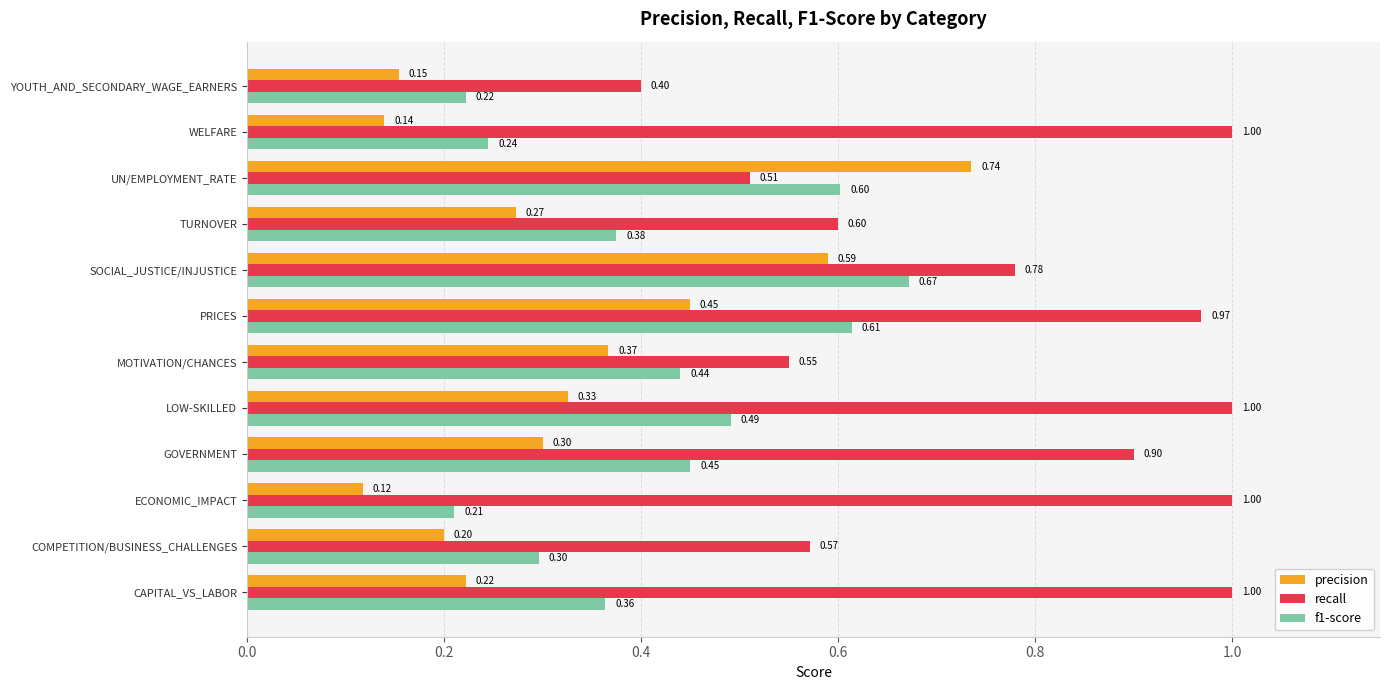

How many categories are shown in the chart?

12